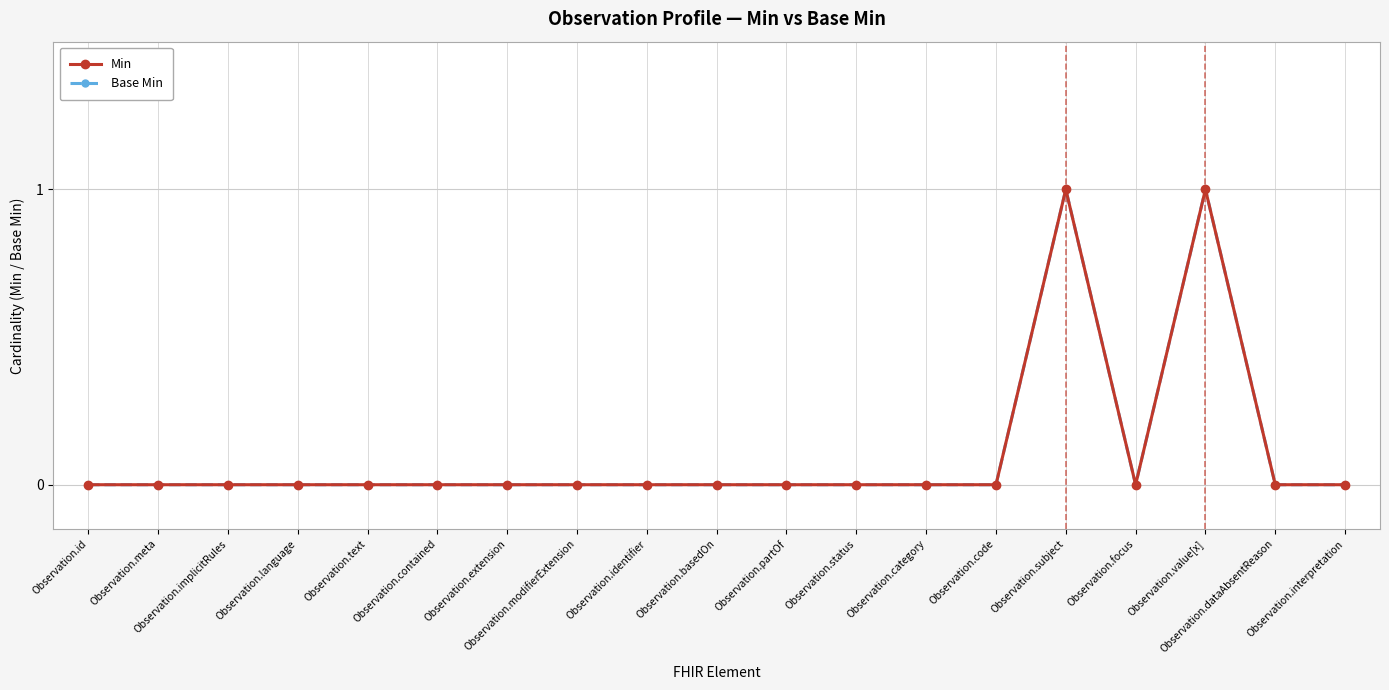

At which label is Base Min closest to 0?

Observation.id